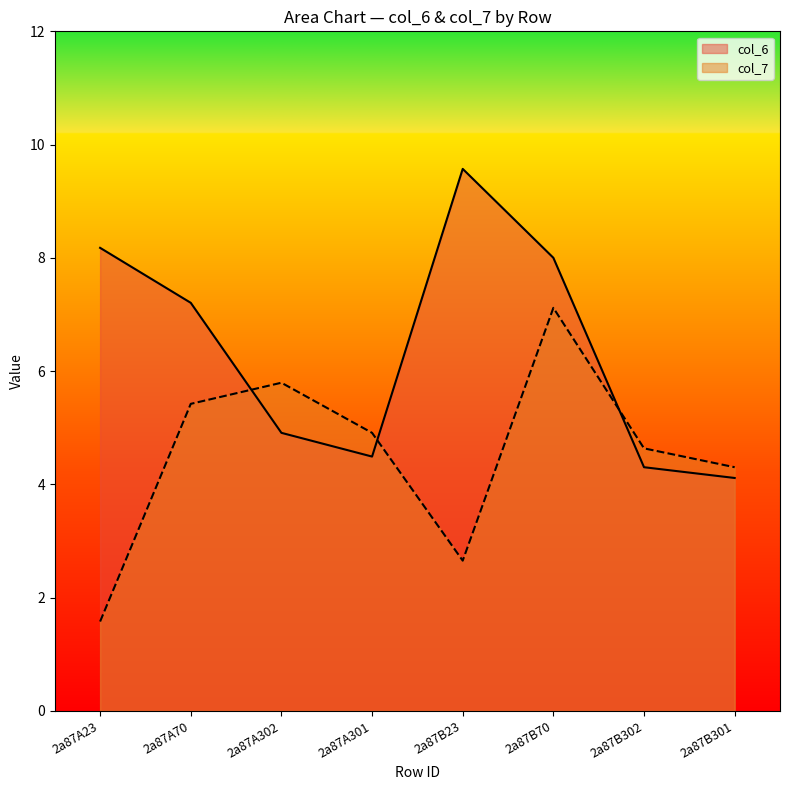

Reading left to right, extract all data points from this chart.

col_6: 8.2	7.2	4.9	4.5	9.6	8.0	4.3	4.1
col_7: 1.6	5.4	5.8	4.9	2.7	7.1	4.6	4.3